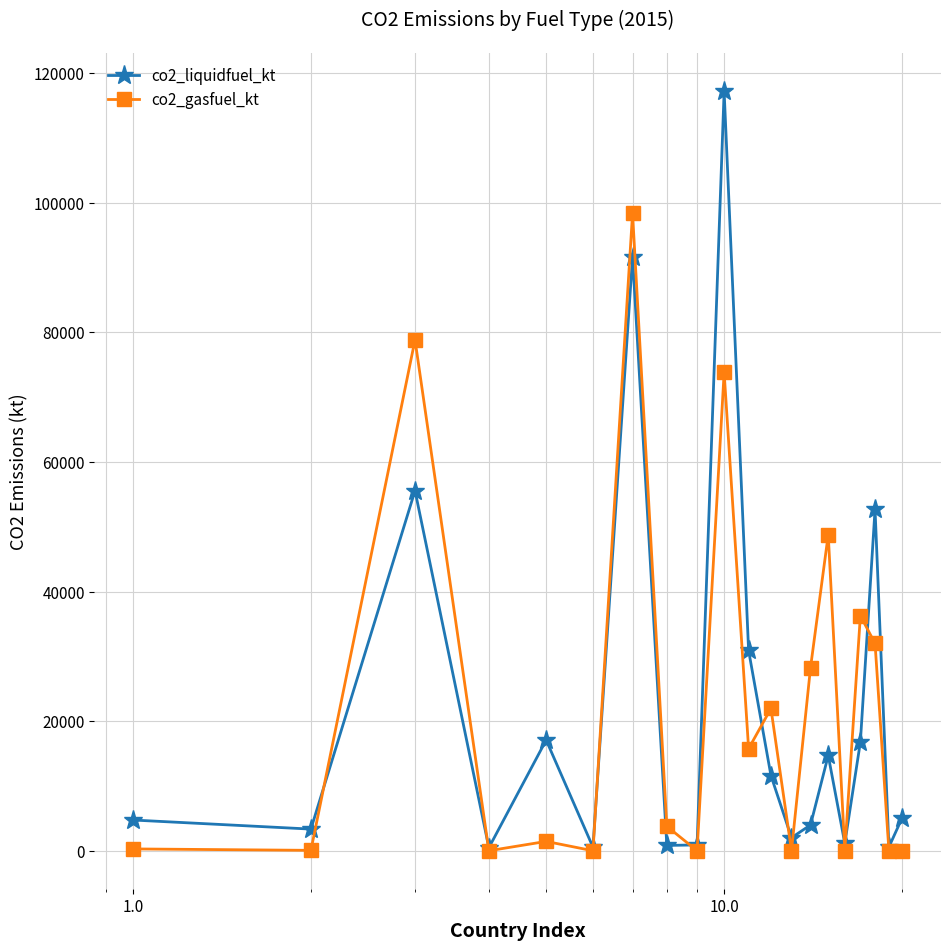

Which series has the largest range (max minus min)?

co2_liquidfuel_kt